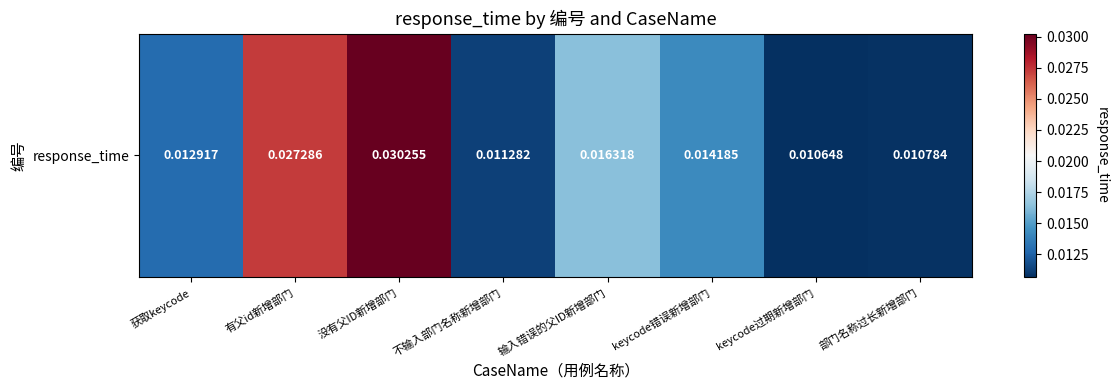

True or false: the data shows 0.0 at 有父id新增部门.

True